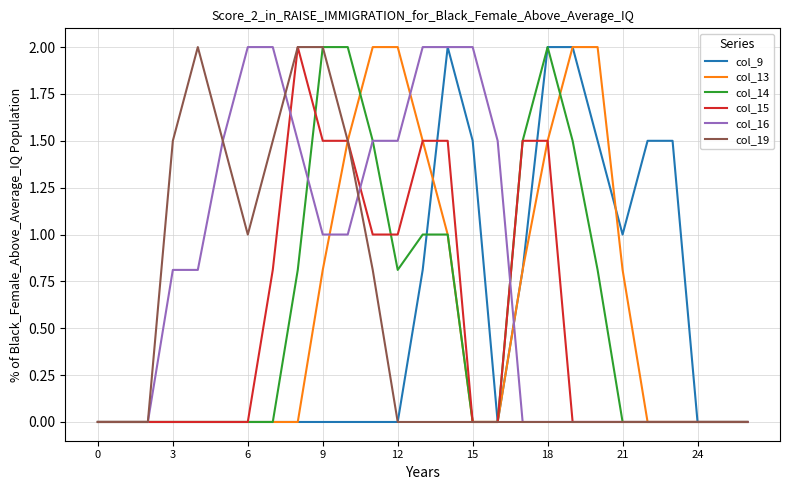

What is the highest value of the col_16 series?

2.0